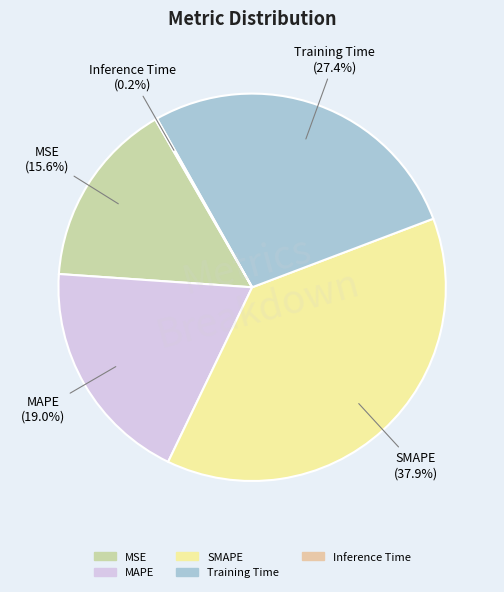

To the nearest percent, what is the difference between the SMAPE and Training Time slice percentages?

10%